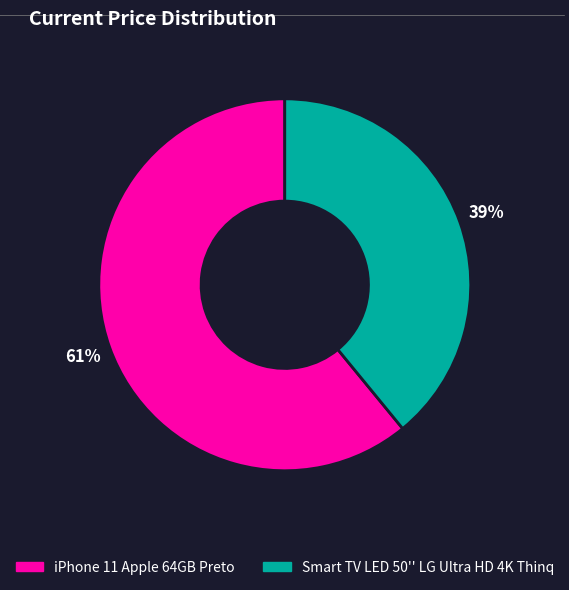

To the nearest percent, what is the difference between the largest and smallest slice percentages?

22%